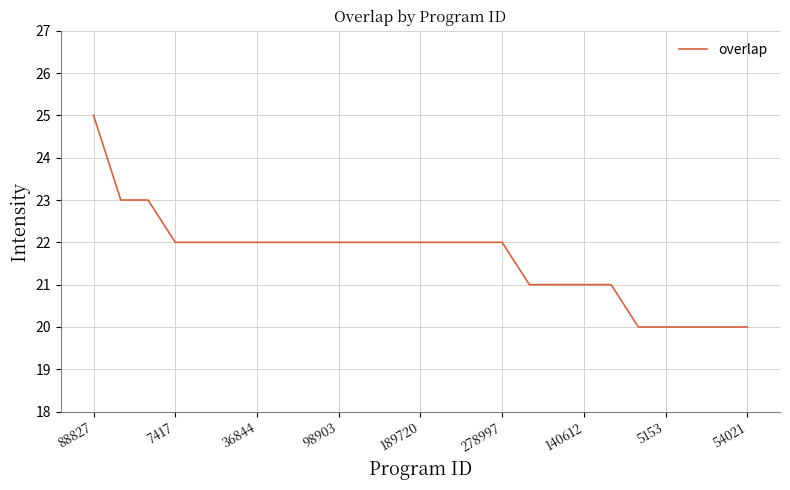

Count the values in the range 21 to 22.

17